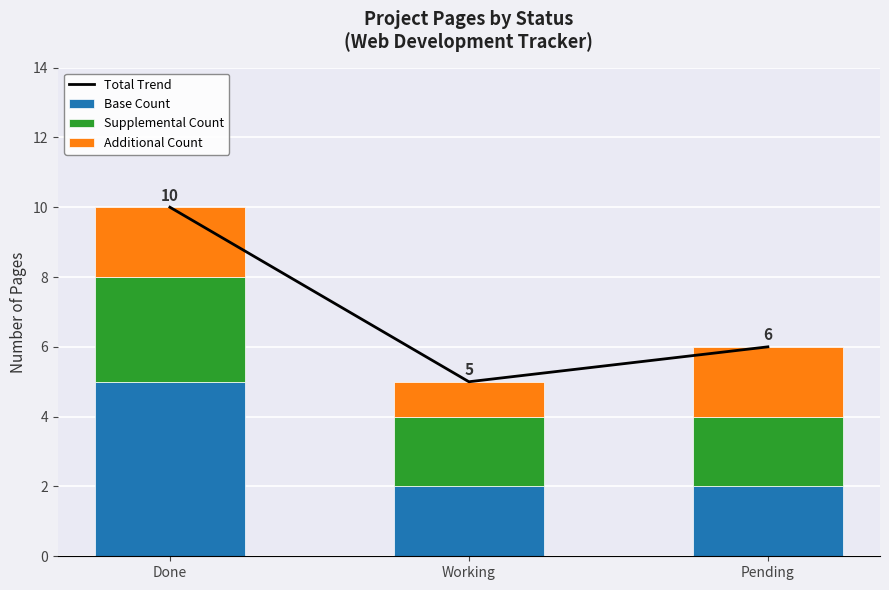

Rank the series by their maximum value, from lowest to highest.

Additional Count, Supplemental Count, Base Count, Total Trend